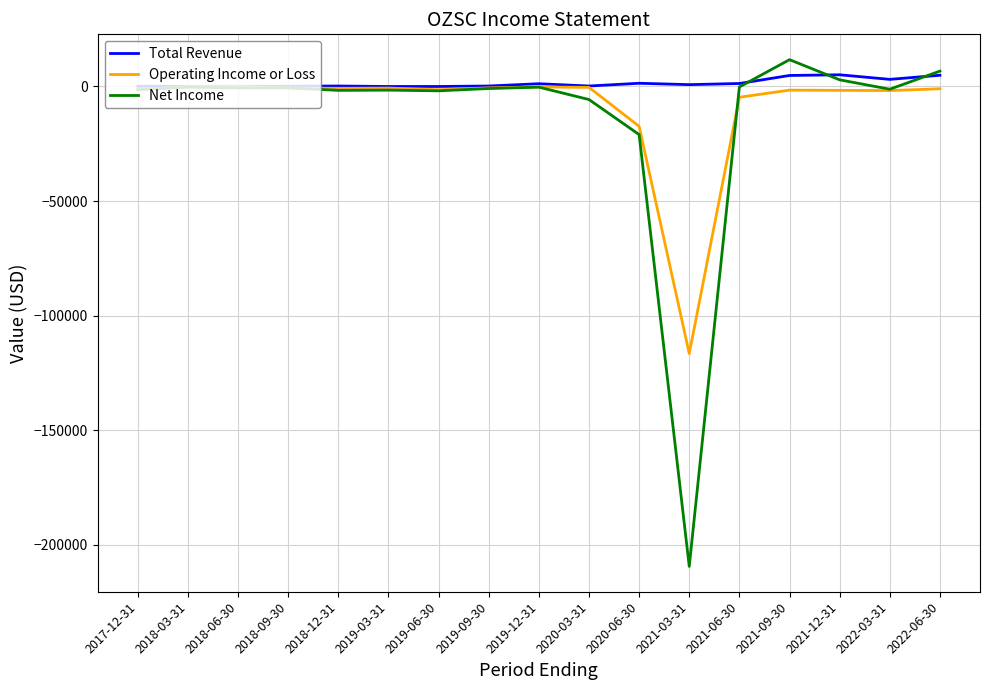

Which series has the widest spread of values?

Net Income